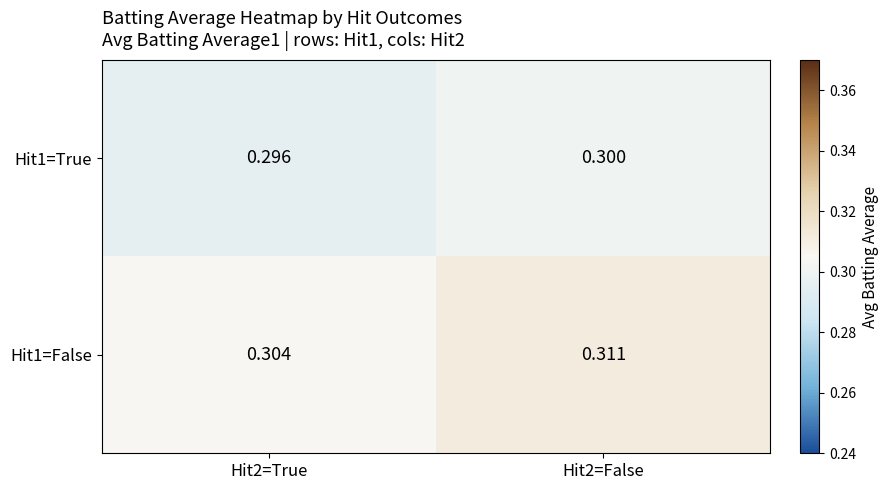

Reading left to right, extract all data points from this chart.

Hit1=True: Hit2=True=0.3	Hit2=False=0.3
Hit1=False: Hit2=True=0.3	Hit2=False=0.3